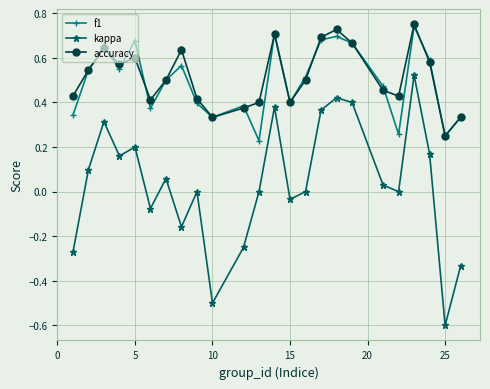

True or false: f1 and kappa intersect in this chart.

False